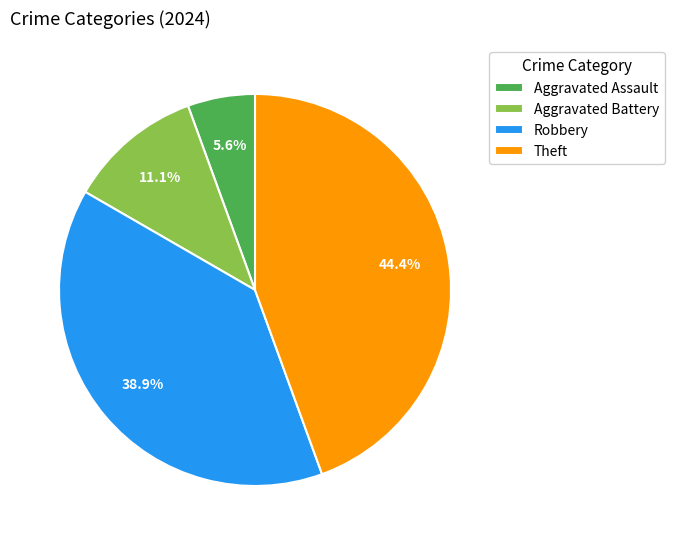

Rank the categories by value from highest to lowest.

Theft, Robbery, Aggravated Battery, Aggravated Assault